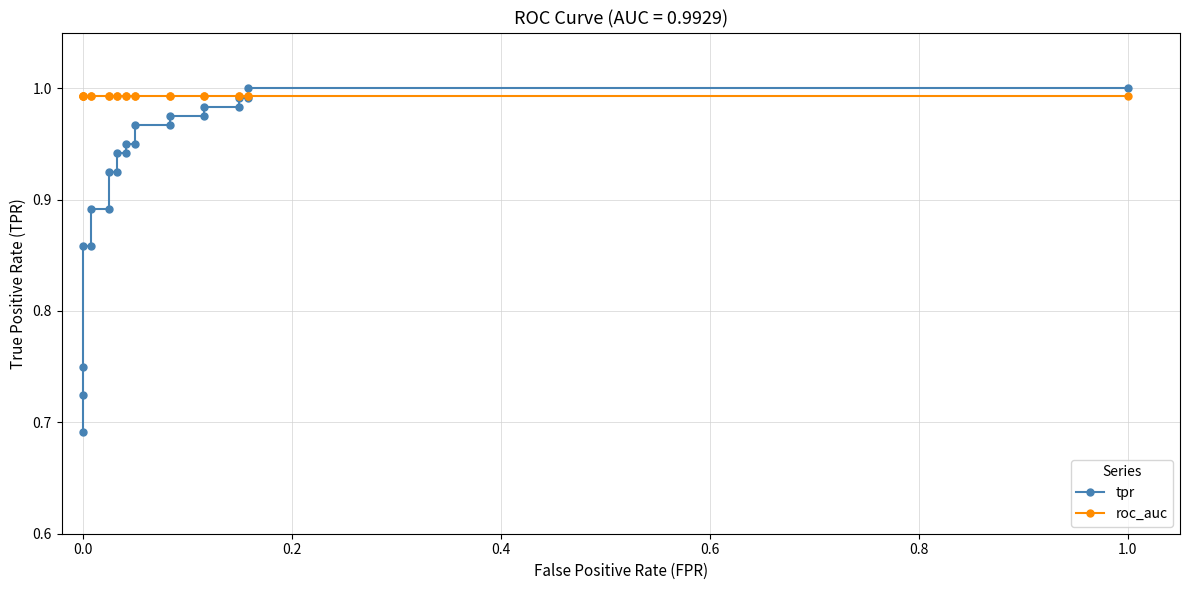

Reading left to right, extract all data points from this chart.

tpr: 0.7	0.7	0.8	0.9	0.9	0.9	0.9	0.9	0.9	0.9	0.9	0.9	0.9	1.0	1.0	1.0	1.0	1.0	1.0	1.0	1.0	1.0	1.0
roc_auc: 1.0	1.0	1.0	1.0	1.0	1.0	1.0	1.0	1.0	1.0	1.0	1.0	1.0	1.0	1.0	1.0	1.0	1.0	1.0	1.0	1.0	1.0	1.0